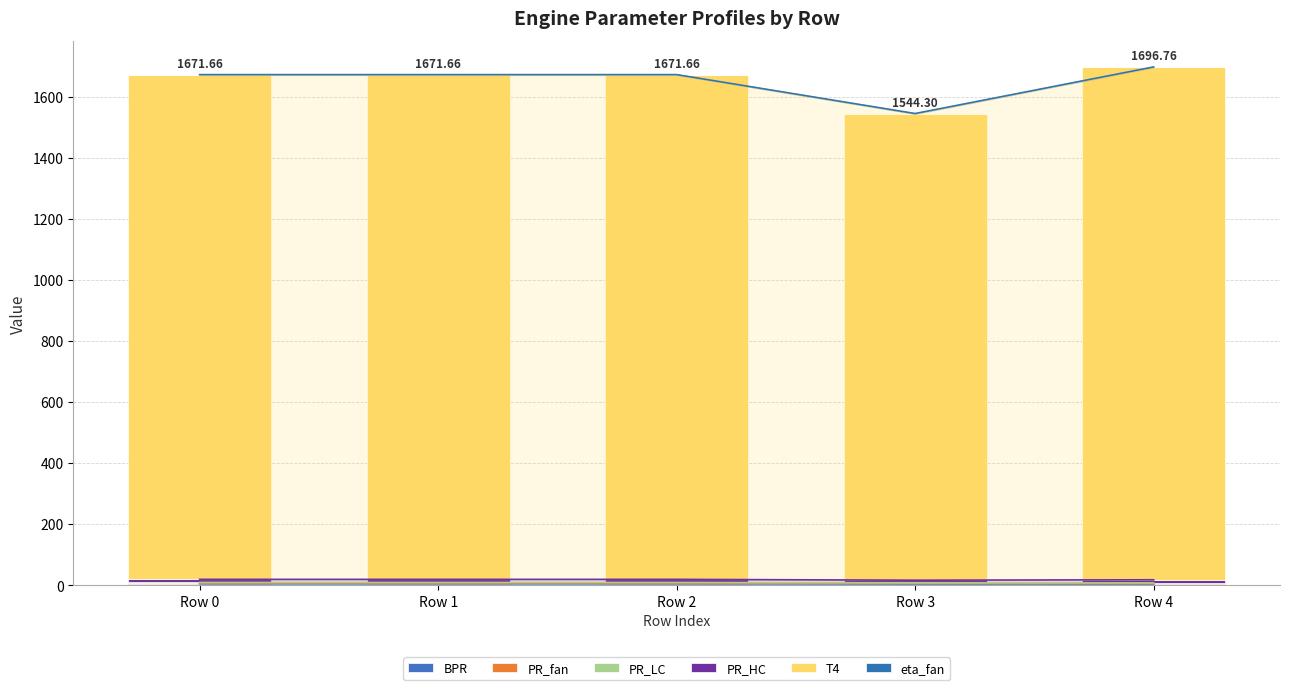

Between Row 0 and Row 2, which is larger?

Row 0